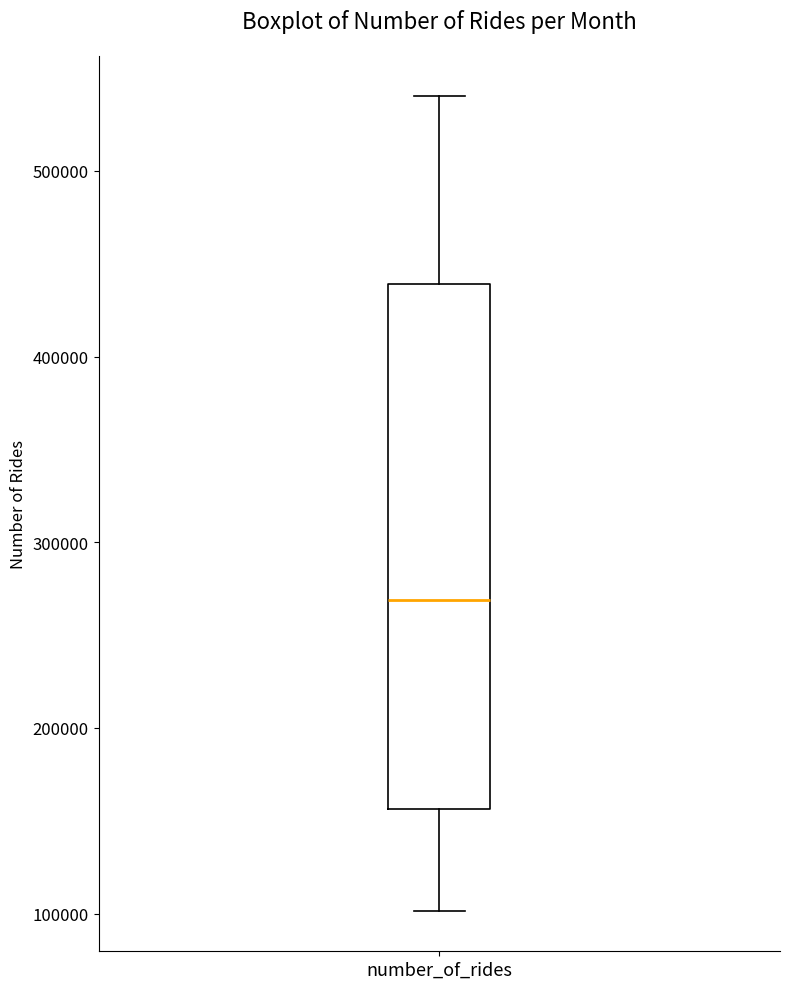

Read this box plot against the y-axis: the position of the median line, the range covered by the box, and the ends of both whiskers. The values are not printed on the chart, so give them approximately, as read against the axis.

median 270000, box 160000 to 440000, whiskers 100000 to 540000